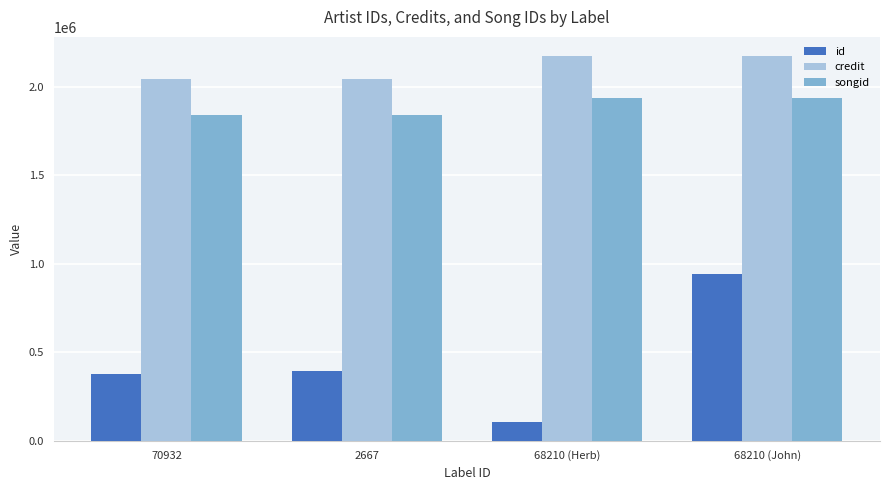

Rank the series at 70932 from lowest to highest value.

id, songid, credit